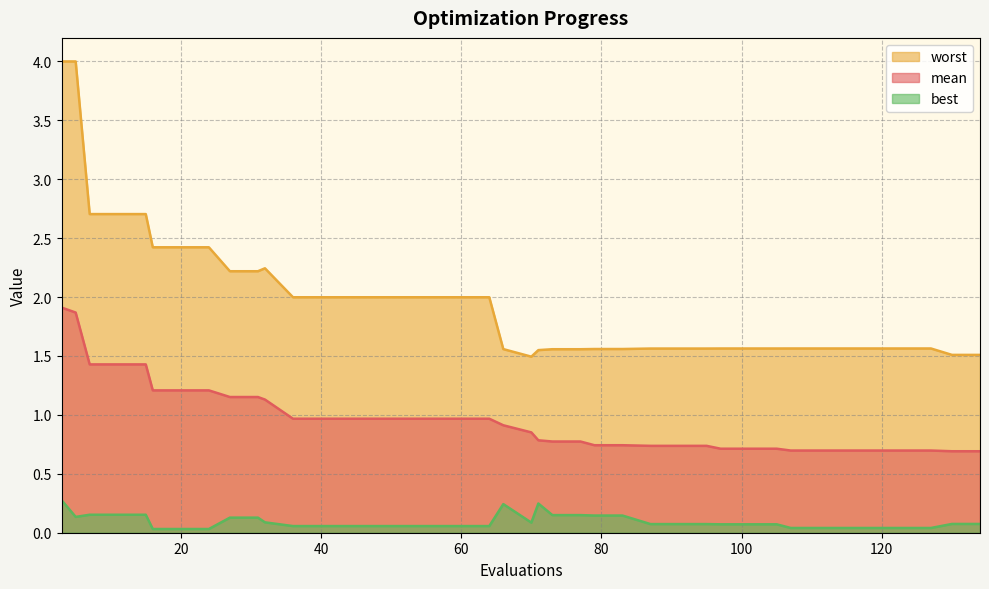

Does the chart have visible grid lines?

Yes